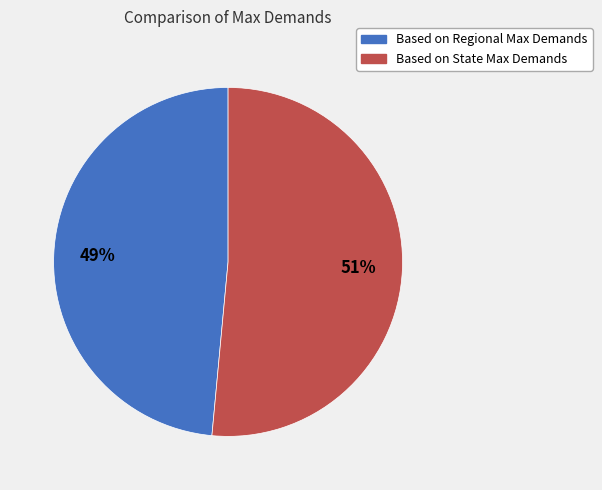

What is the smallest slice in the pie chart?

Based on Regional Max Demands